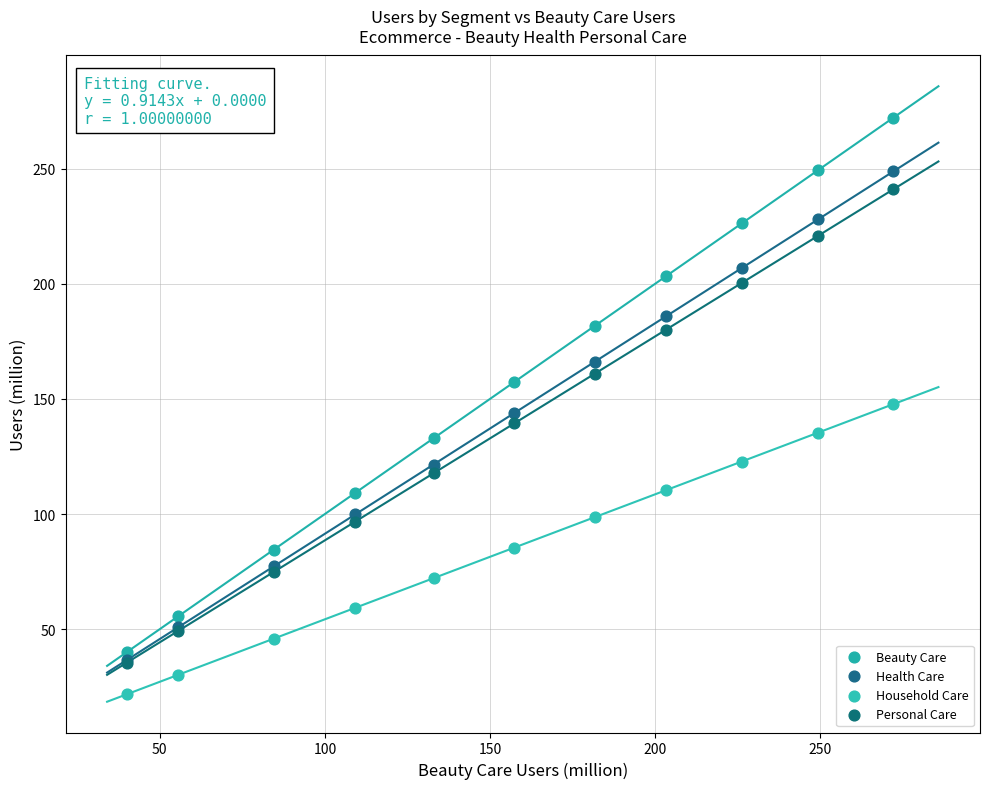

What are all the series names shown in the legend?

Beauty Care, Health Care, Household Care, Personal Care